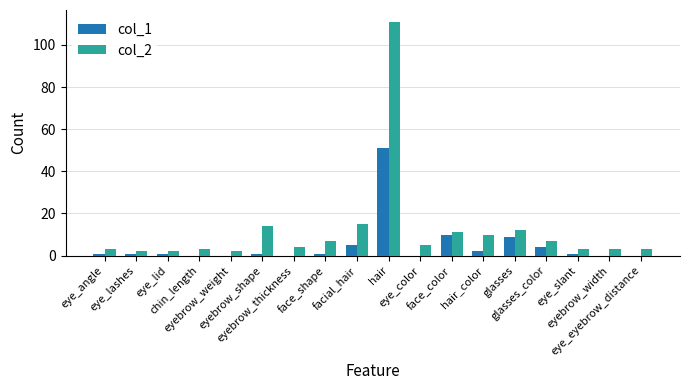

Which series has the largest total across all categories?

col_2